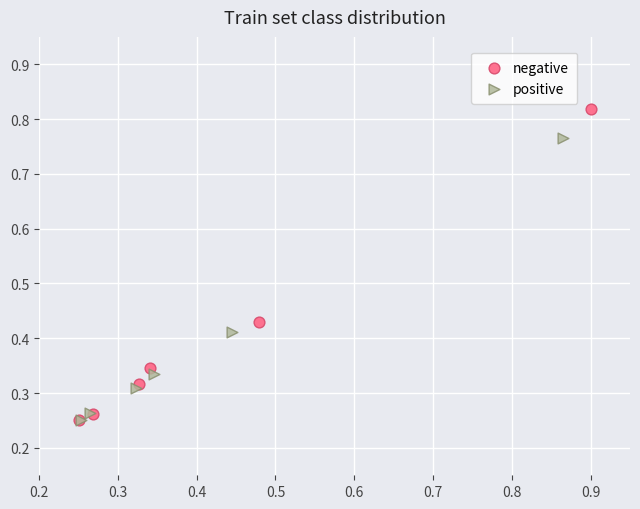

Which series reaches the maximum Y coordinate?

negative